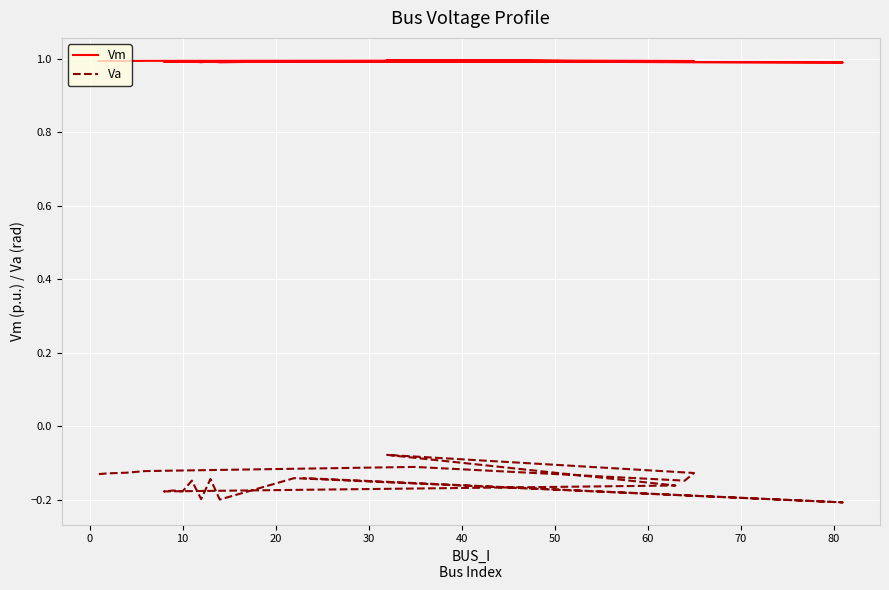

Count the number of categories in the chart.

19